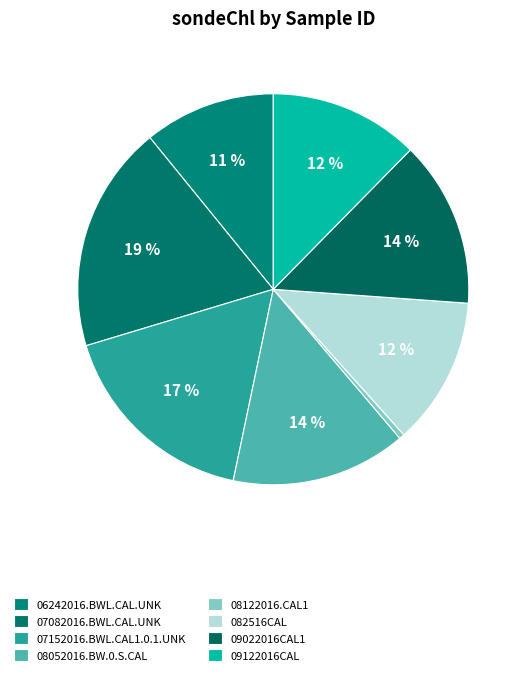

How many segments does this pie chart have?

8